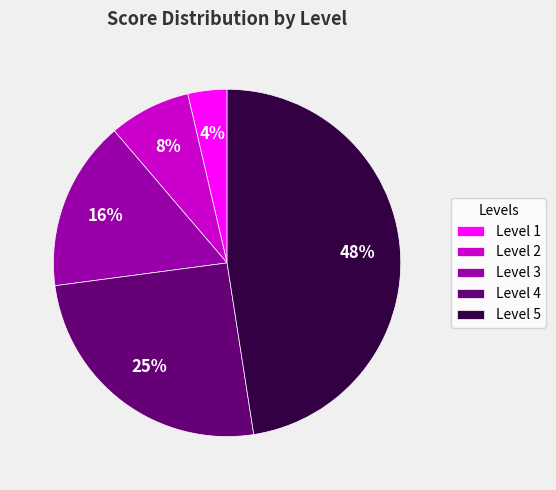

Rank the categories by value from lowest to highest.

Level 1, Level 2, Level 3, Level 4, Level 5